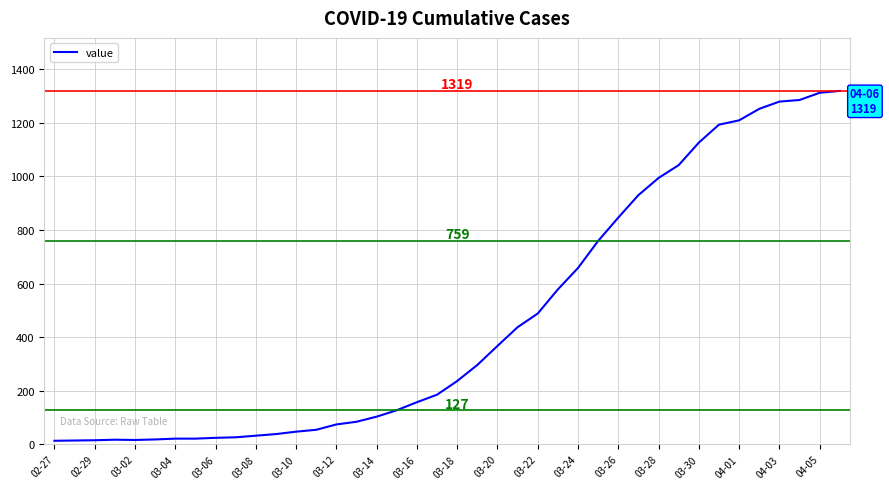

What is the greatest value displayed?

1319